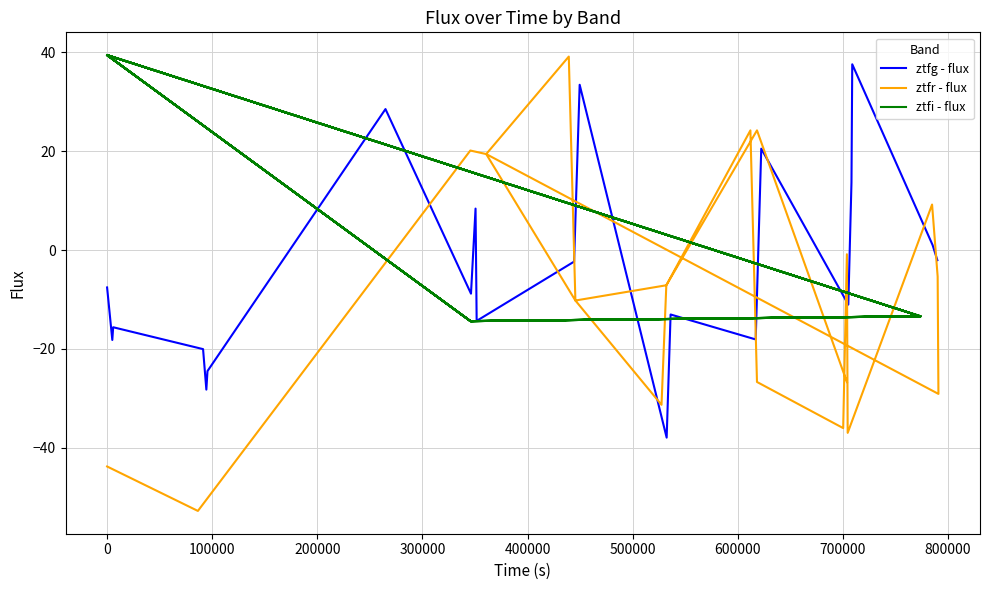

The value of ztfi - flux at 700000 is -13.4. True or false?

True